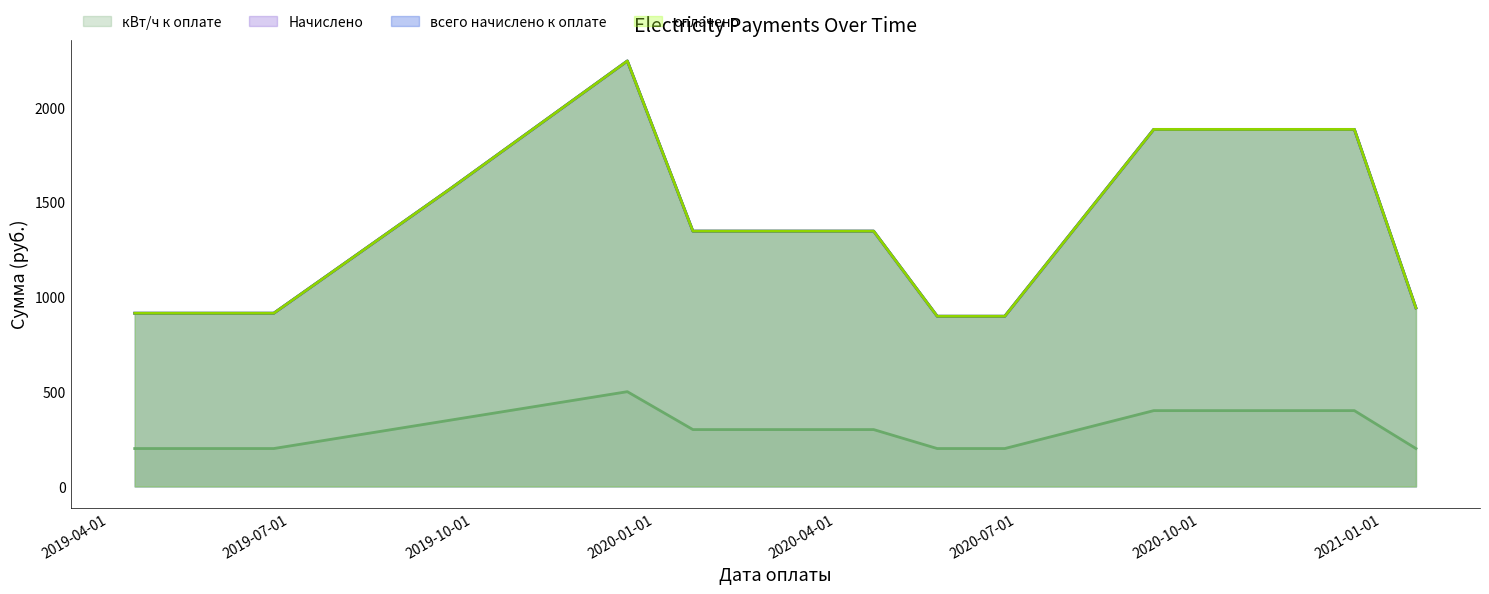

What is the value of the кВт/ч к оплате point at the 11th from the left?

400.0